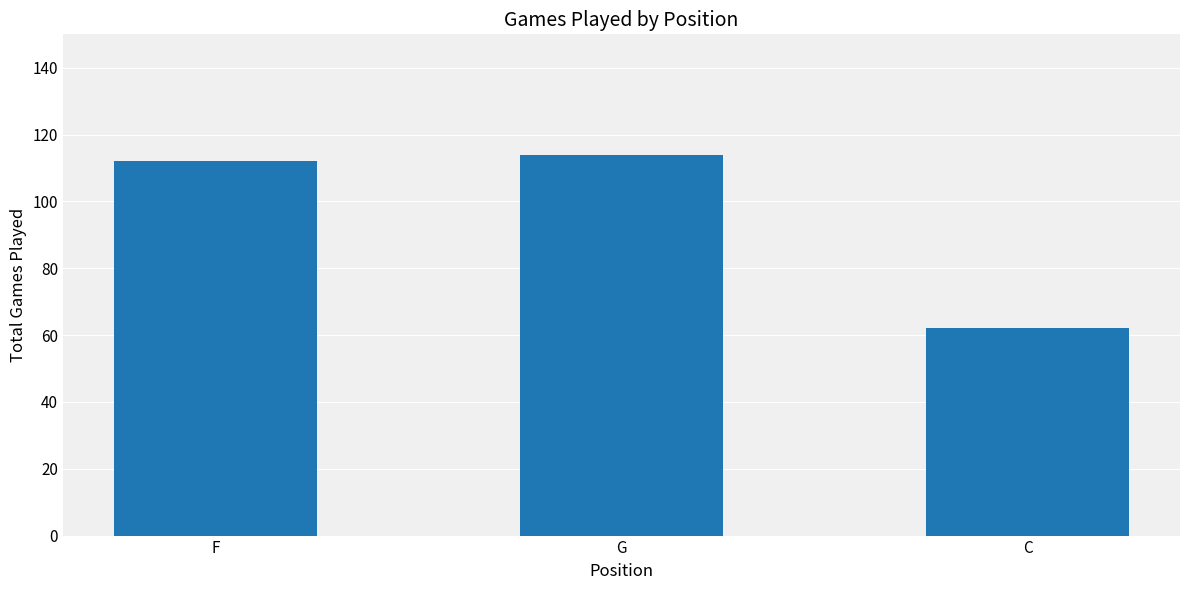

List the labels in order of value, largest first.

G, F, C